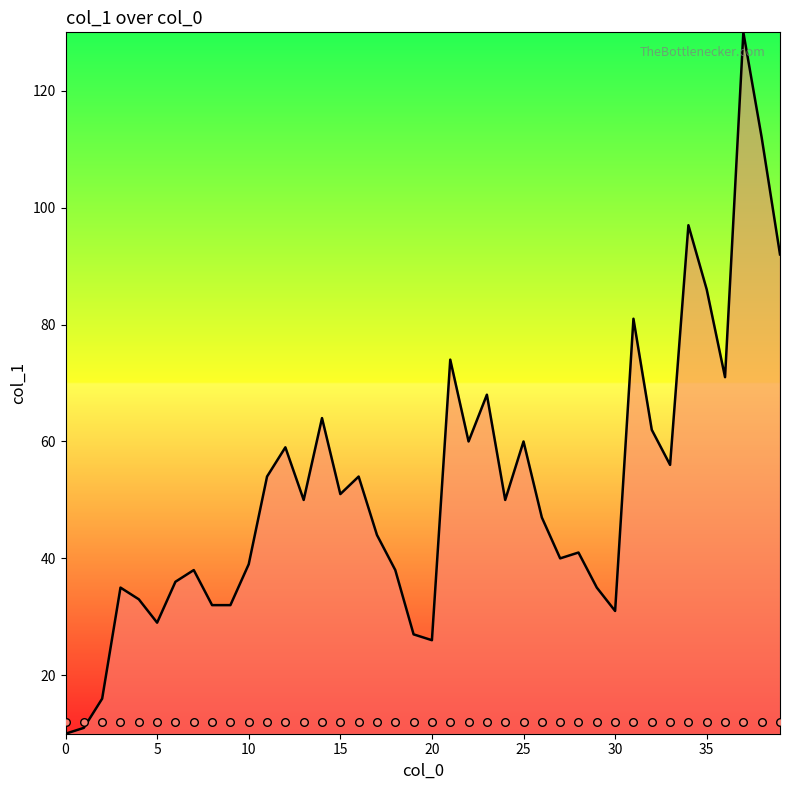

What is the ratio of the value at 4 to the value at 27?

0.8